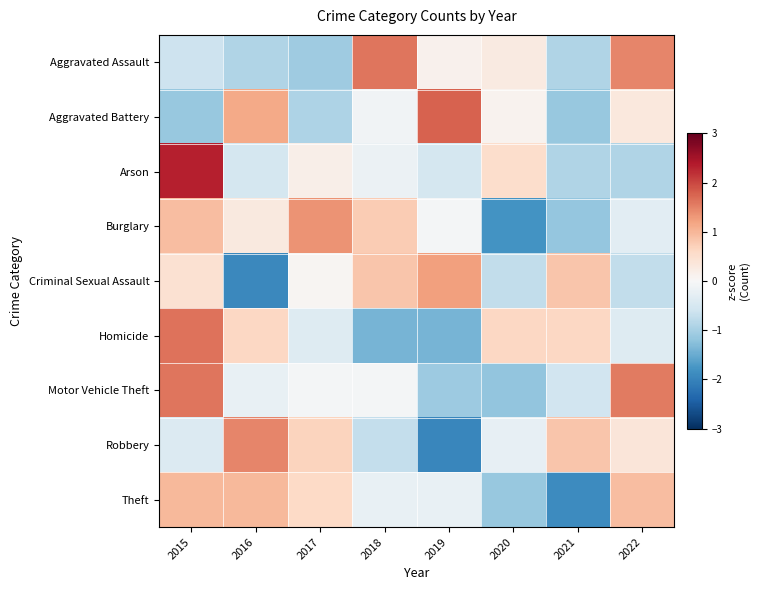

What is the total value across all series at 2015?

5.8